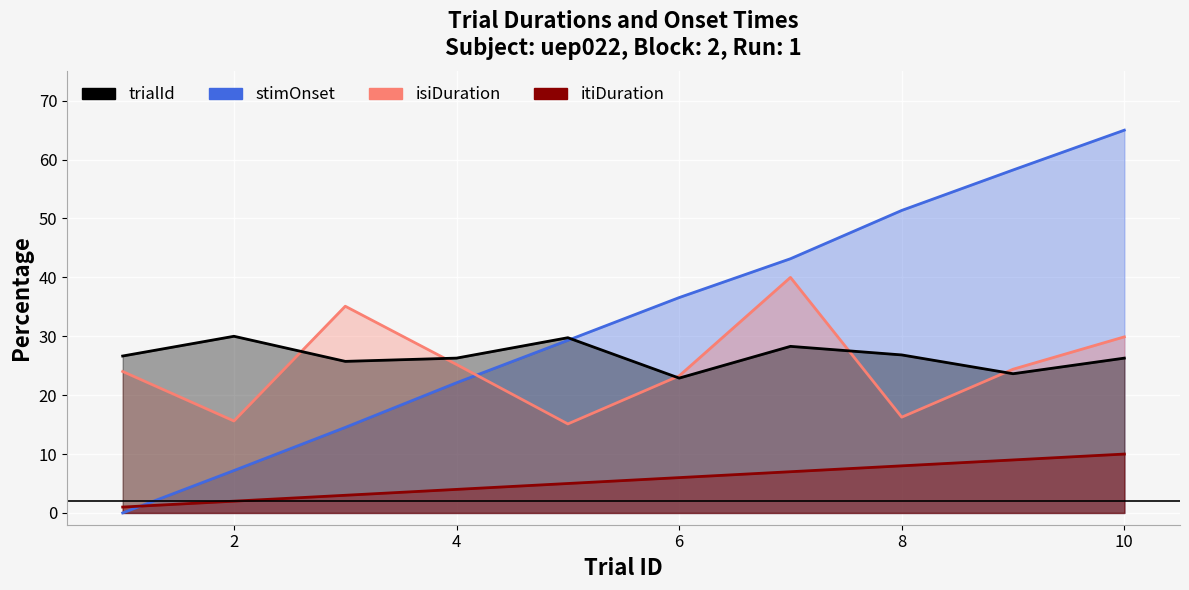

Count the number of data series in this chart.

4